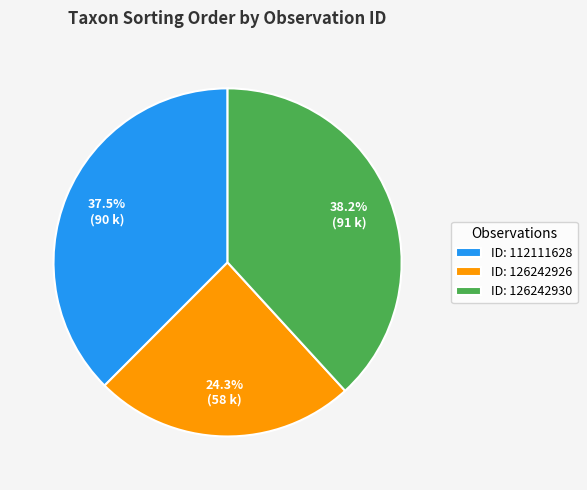

What is the largest slice in the pie chart?

ID: 126242930